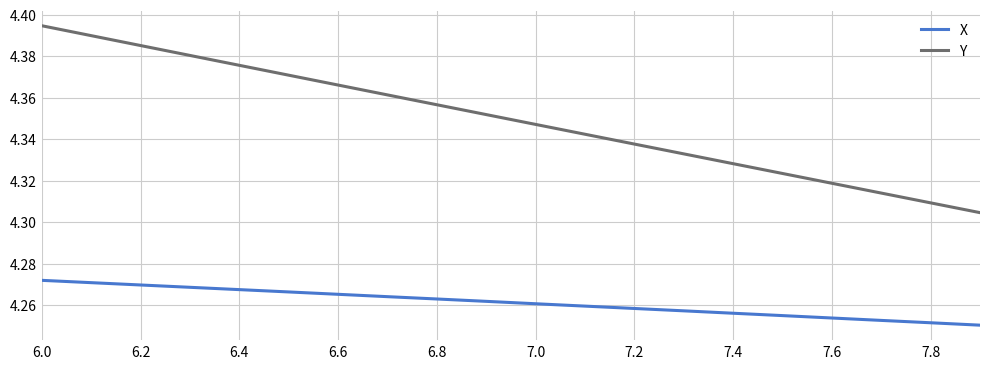

List the series in order of their overall mean, lowest first.

X, Y